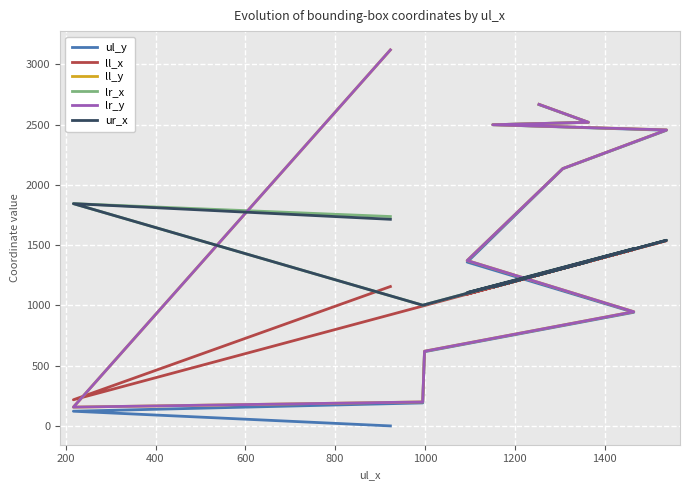

Is the value of ll_y at 1200 greater than the value of ur_x at 1400?

Yes